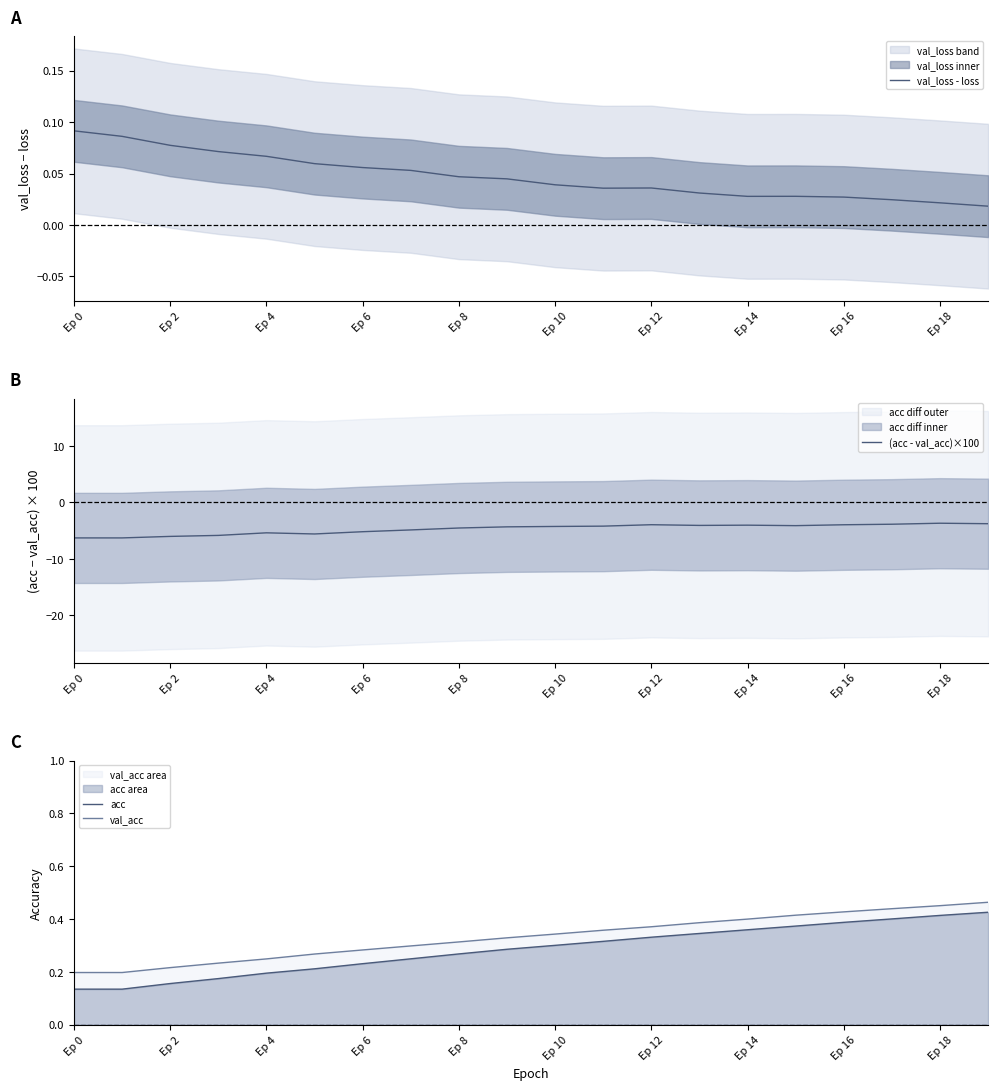

Is it true that val_acc equals 0.1 at Ep 4?

False